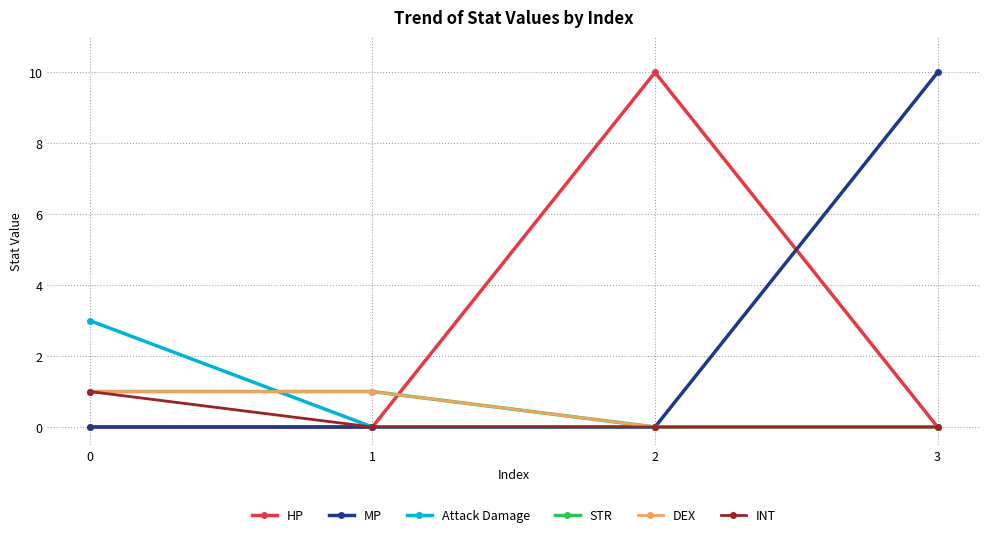

At which category is the sum across all series the highest?

2